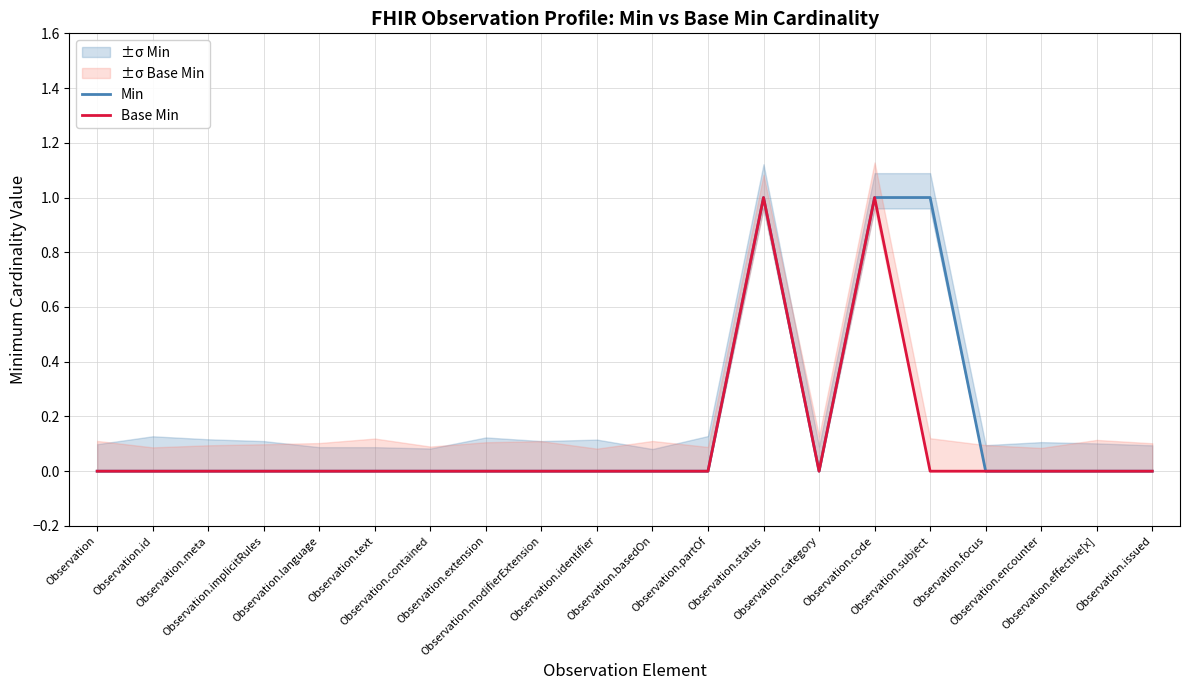

Which series changed the most between Observation.id and Observation.effective[x]?

Min